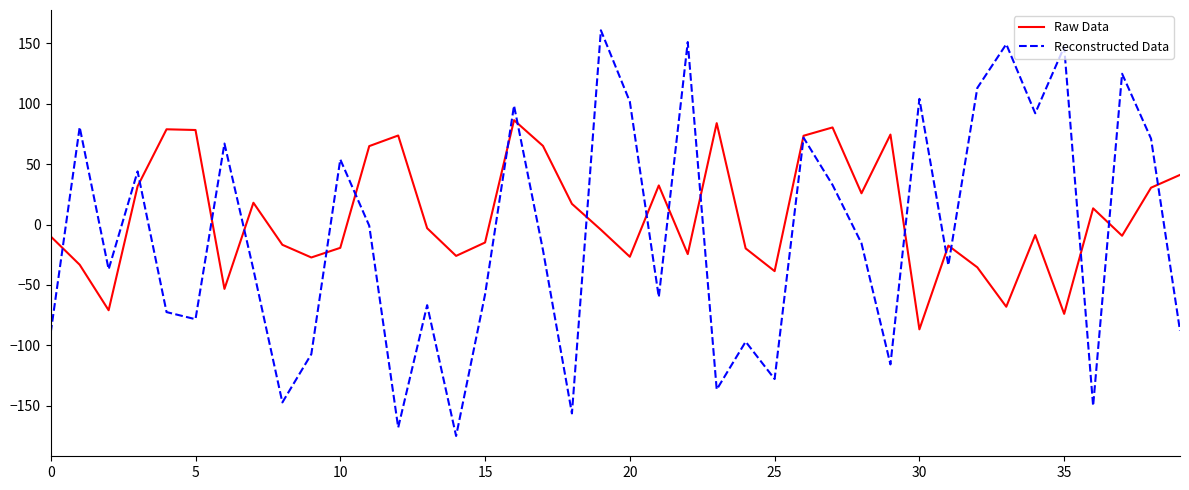

List the series in order of their peak value, highest first.

Reconstructed Data, Raw Data